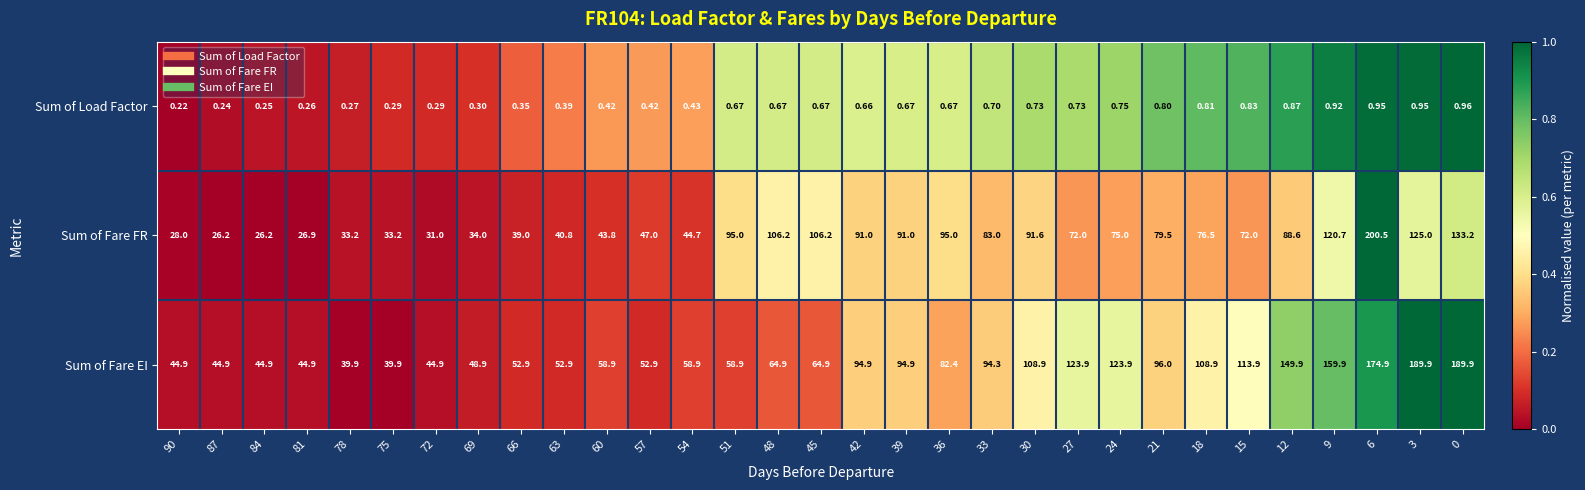

Between 75 and 69, which series saw the biggest shift?

Sum of Fare EI